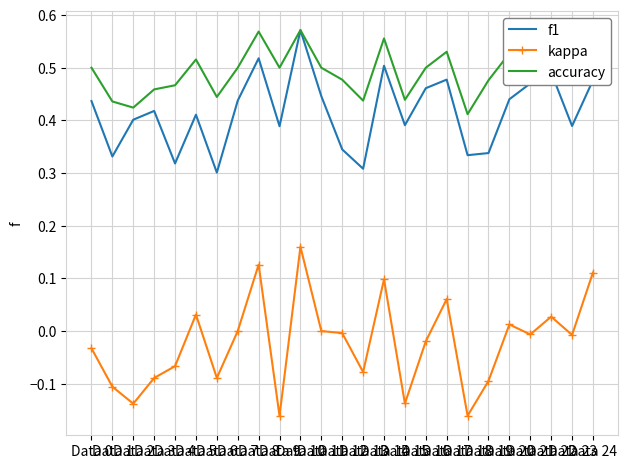

True or false: accuracy and kappa intersect in this chart.

False